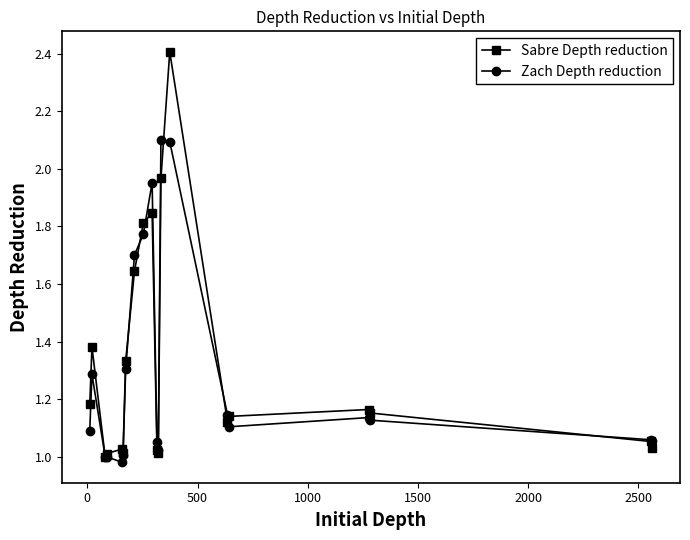

True or false: Sabre Depth reduction has more than 2 interior local peaks.

True